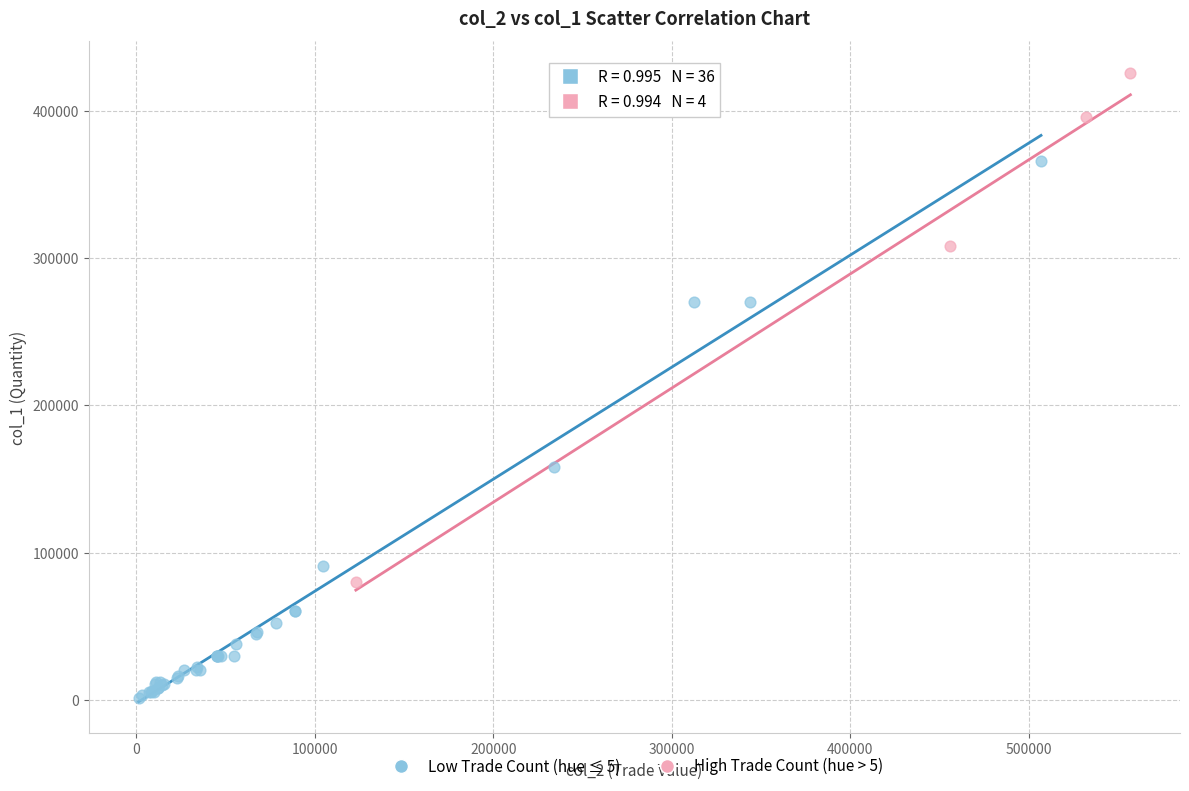

What are all the series names shown in the legend?

Low Trade Count (hue ≤ 5), High Trade Count (hue > 5)